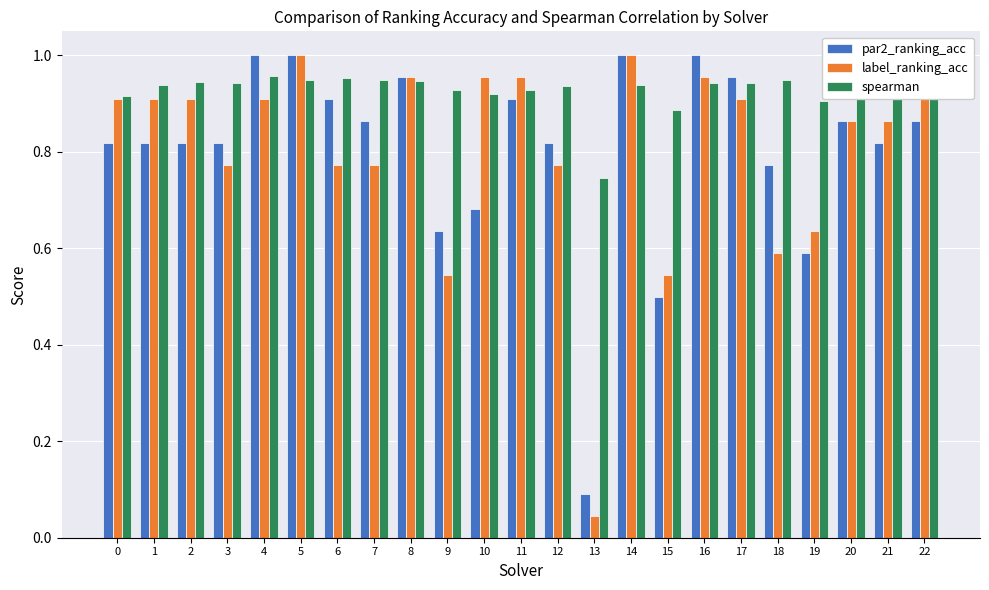

Between 8 and 12, which series saw the biggest shift?

label_ranking_acc